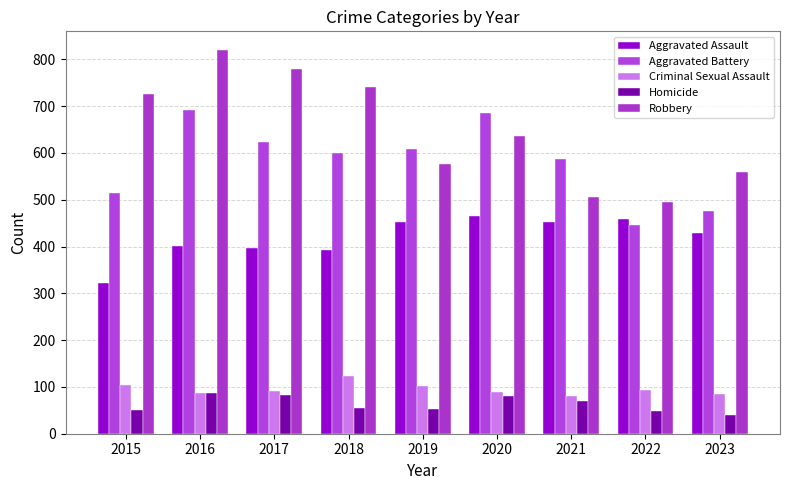

What is the difference between the highest and lowest values at 2021?

518